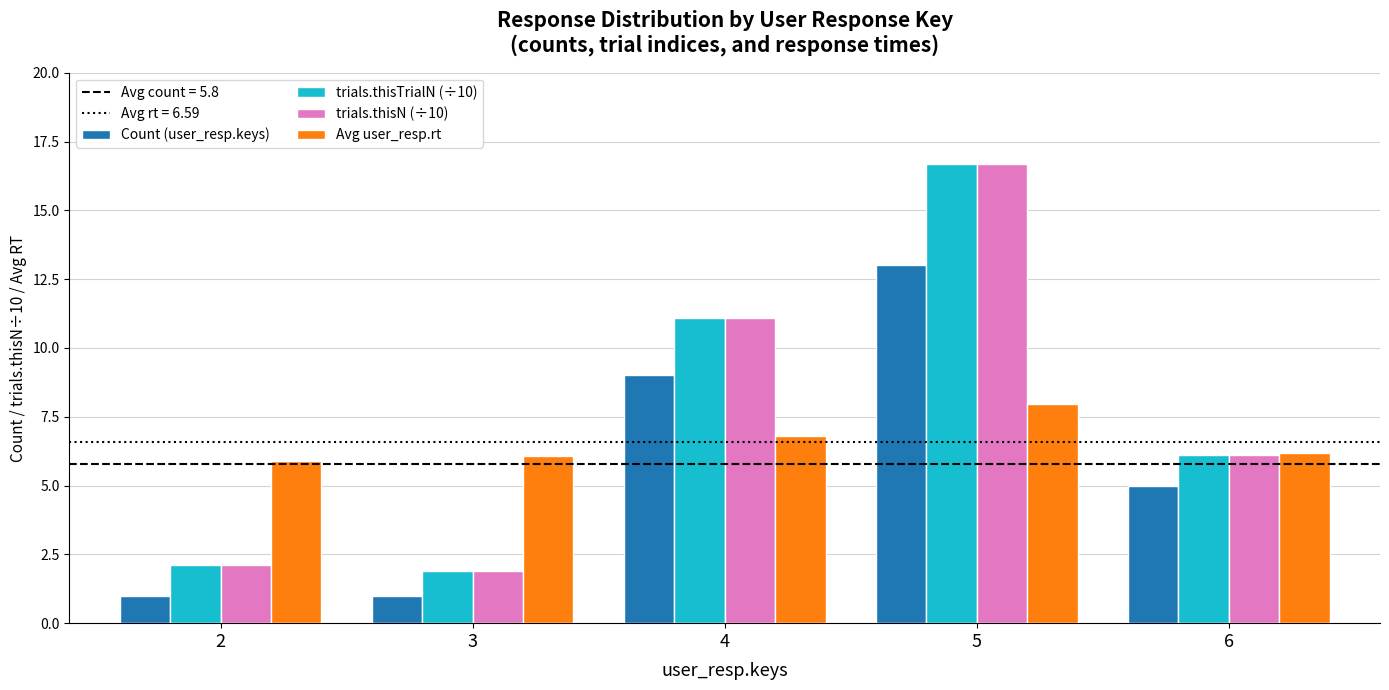

How many bars are there in total?

20